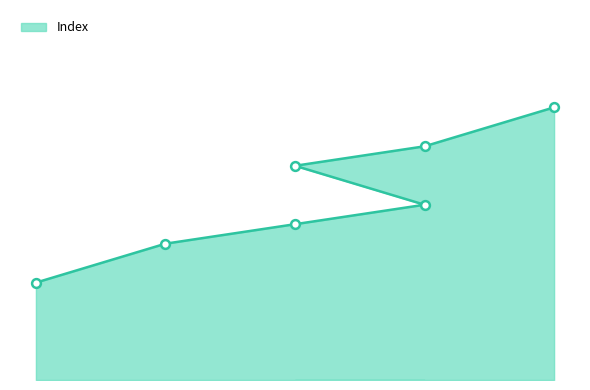

What is the change in value from 2024-02-29 to 2024-03-06?

+1